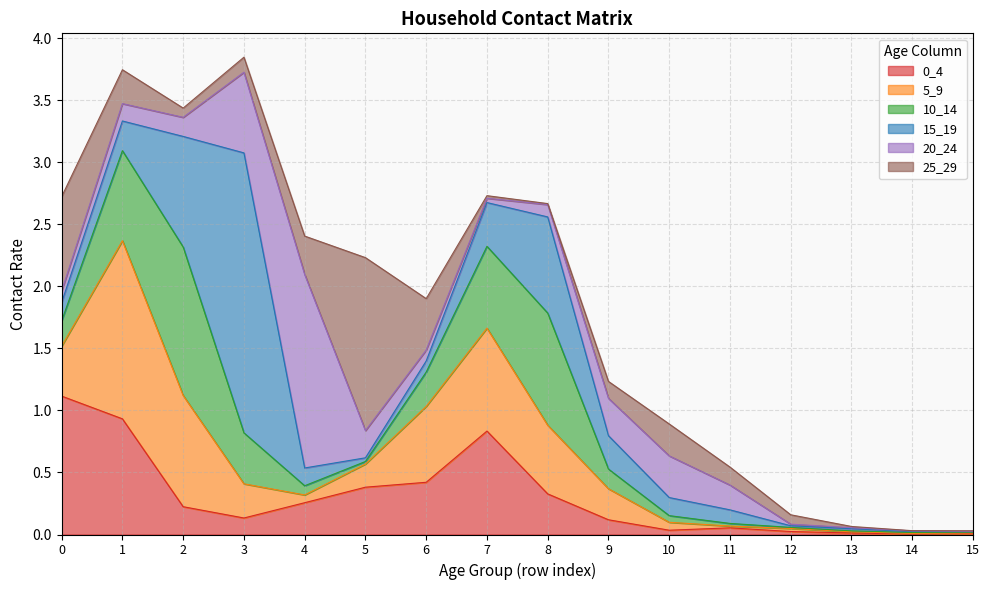

At 15, list the series in order from largest to smallest.

0_4, 10_14, 5_9, 25_29, 15_19, 20_24